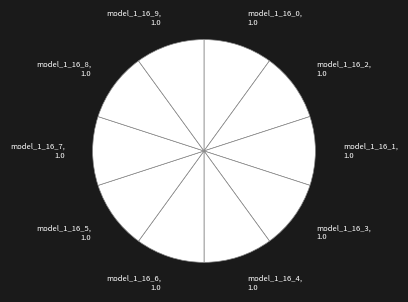

The model_1_16_5, 1.0 slice represents 23% of the pie. True or false?

False